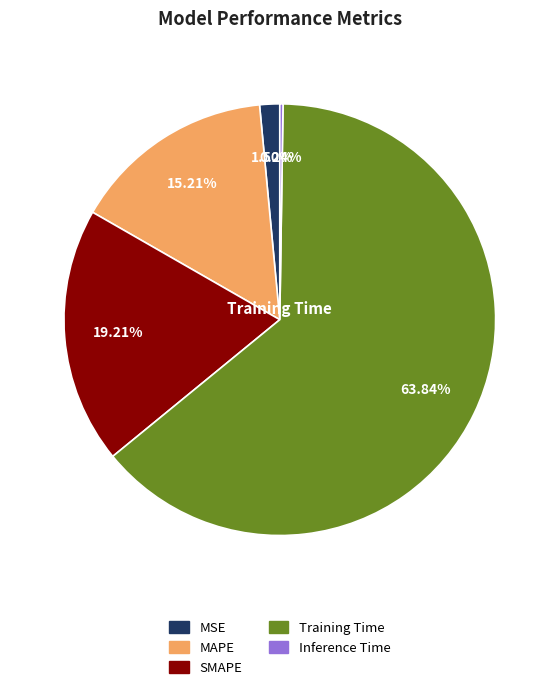

What is the largest slice in the pie chart?

Training Time